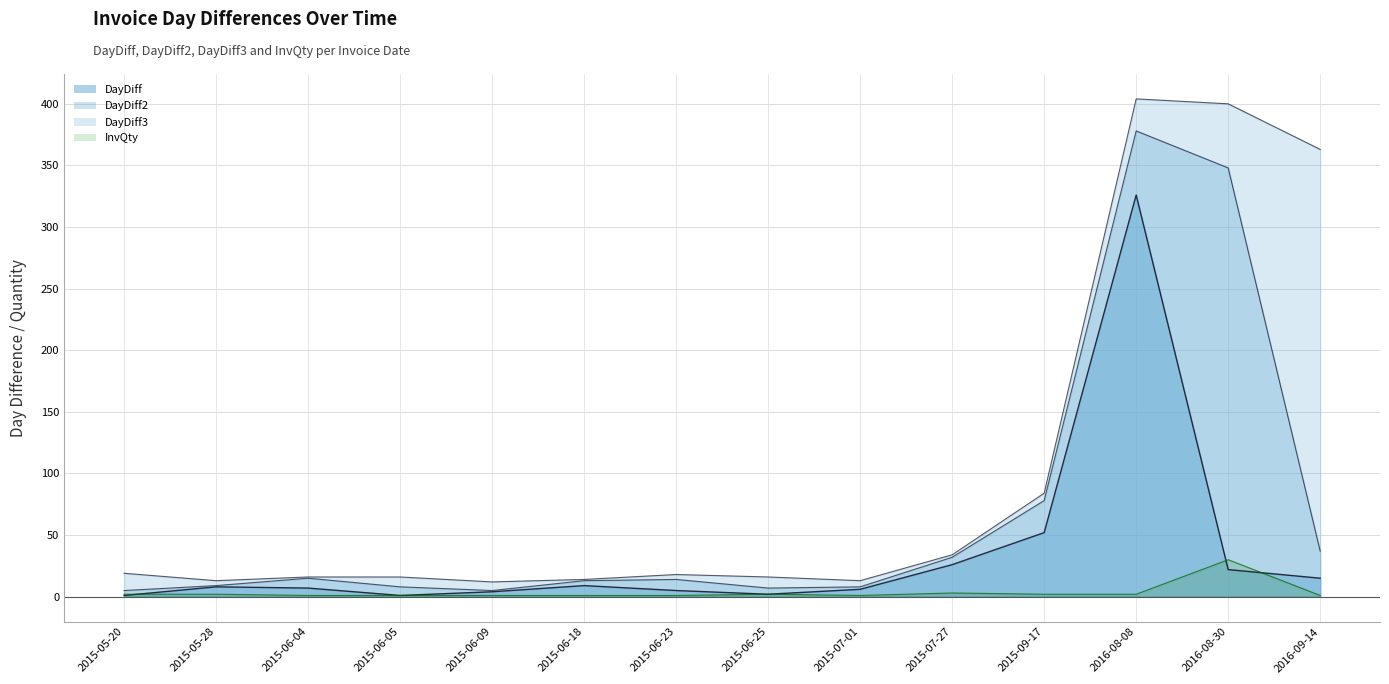

At how many categories does at least one series exceed 145?

3